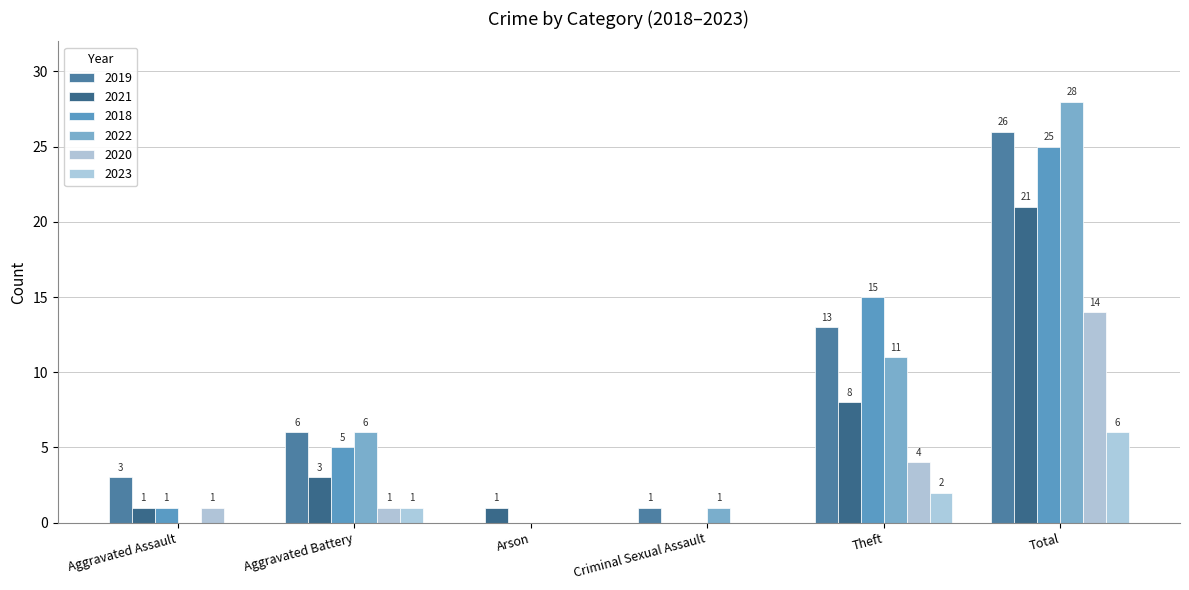

Is the value of 2020 at Total greater than the value of 2022 at Aggravated Battery?

Yes